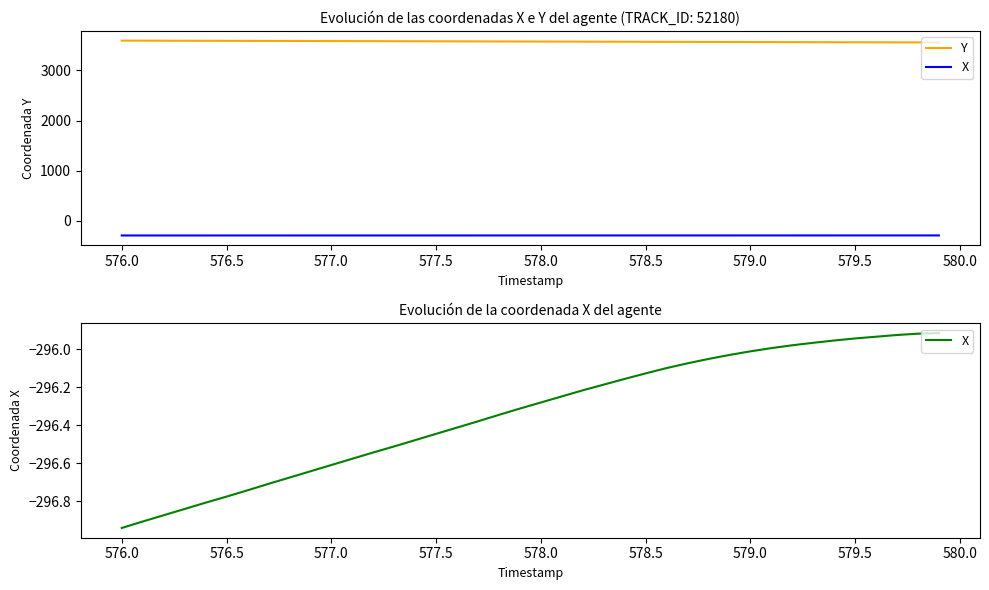

How many data points does each series have?

40